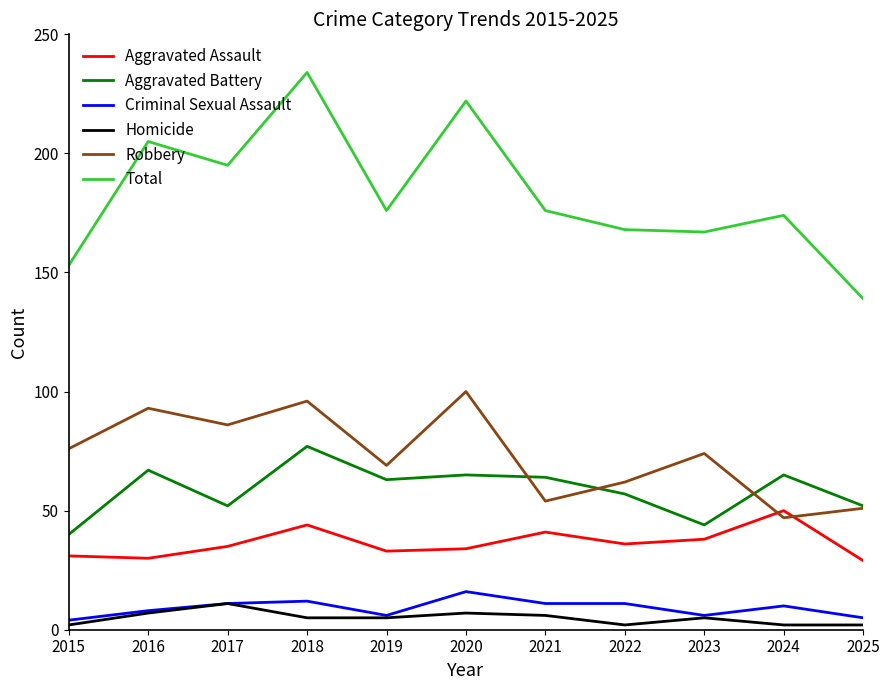

What is the spread (max minus min) of values at 2021?

170